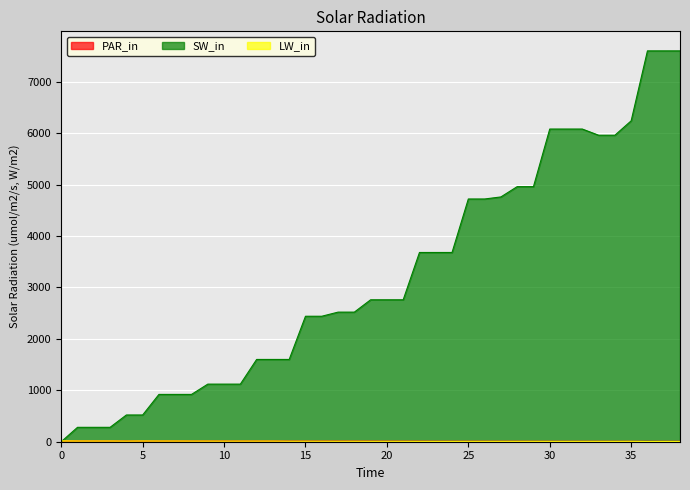

Which series has the widest spread of values?

SW_in